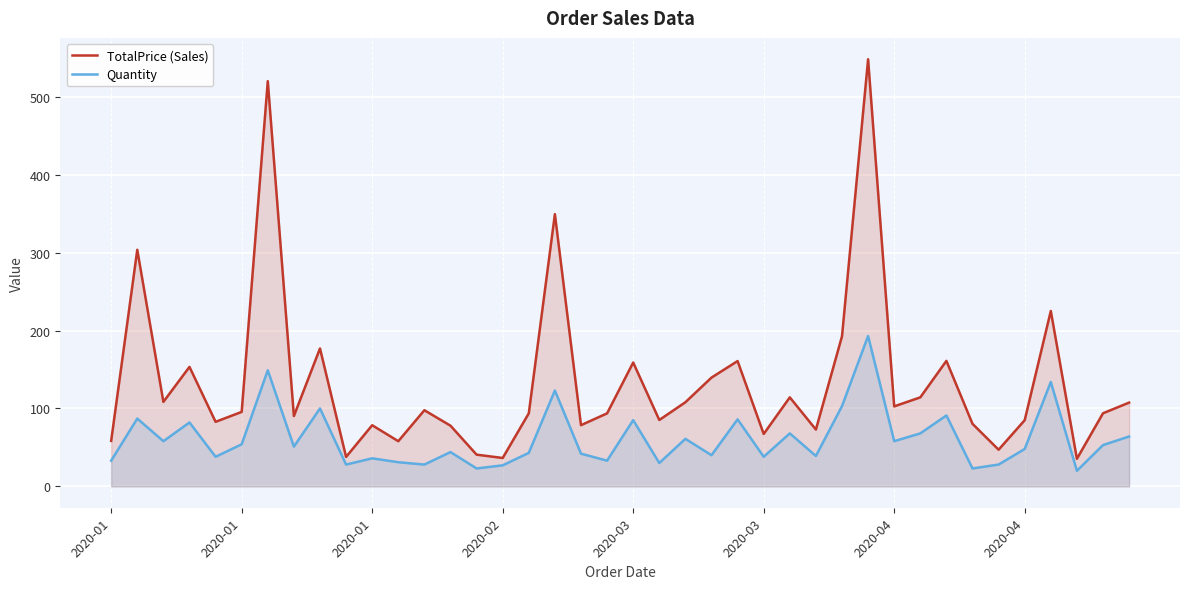

Where is the first local minimum for Quantity?

2020-01